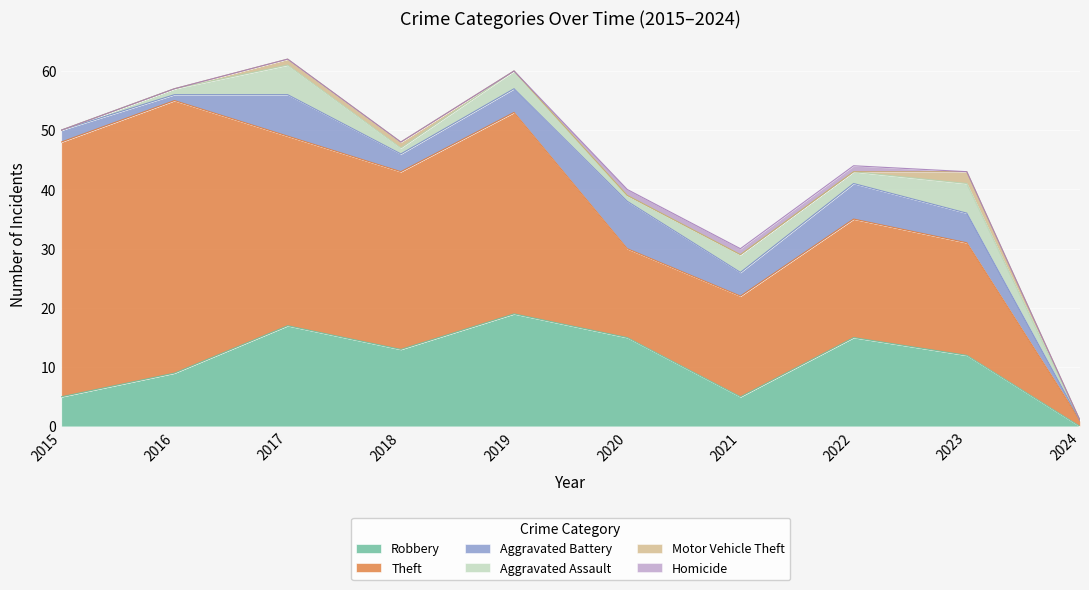

In Aggravated Assault, how many points are higher than both neighbors (excluding endpoints)?

4